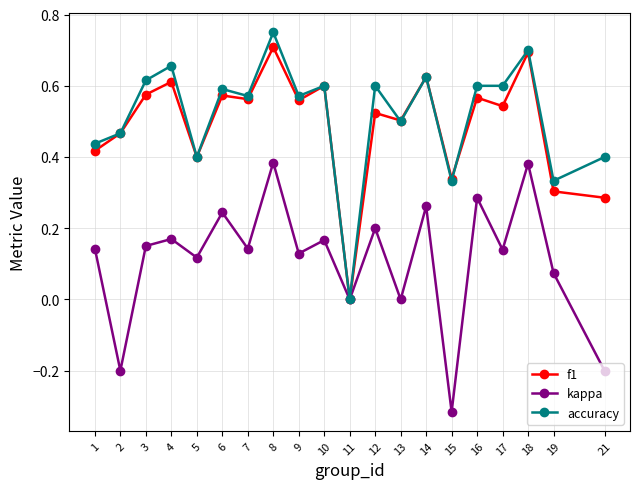

Where is the first local maximum for kappa?

4